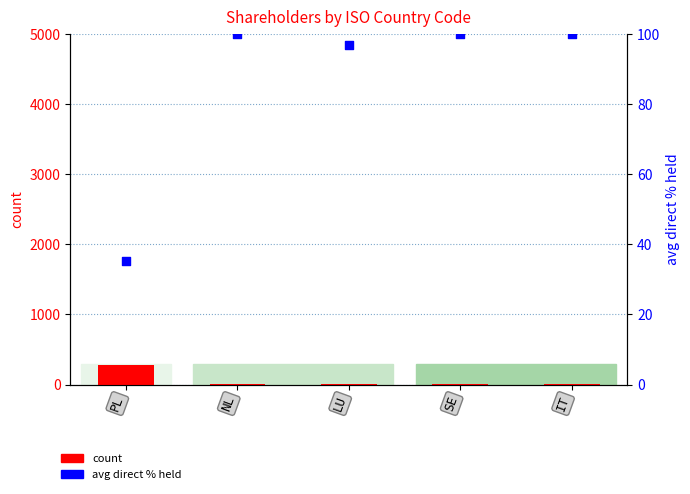

At which category is the sum across all series the highest?

PL